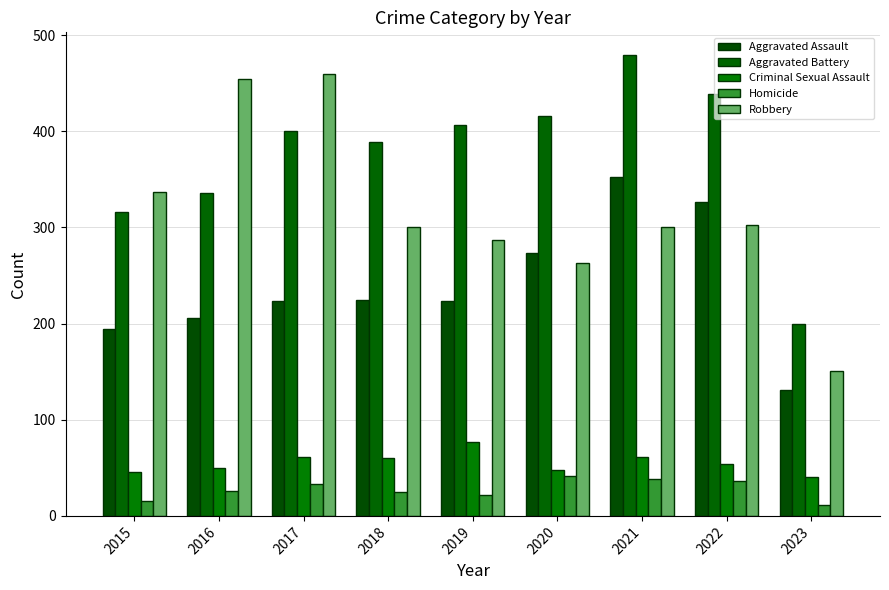

Which category has the lowest value in the Aggravated Assault series?

2023